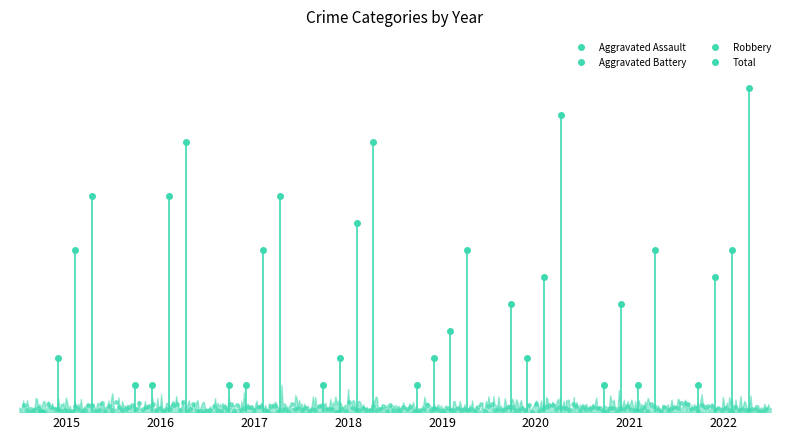

The Aggravated Assault series shows 0 at 2015. True or false?

True